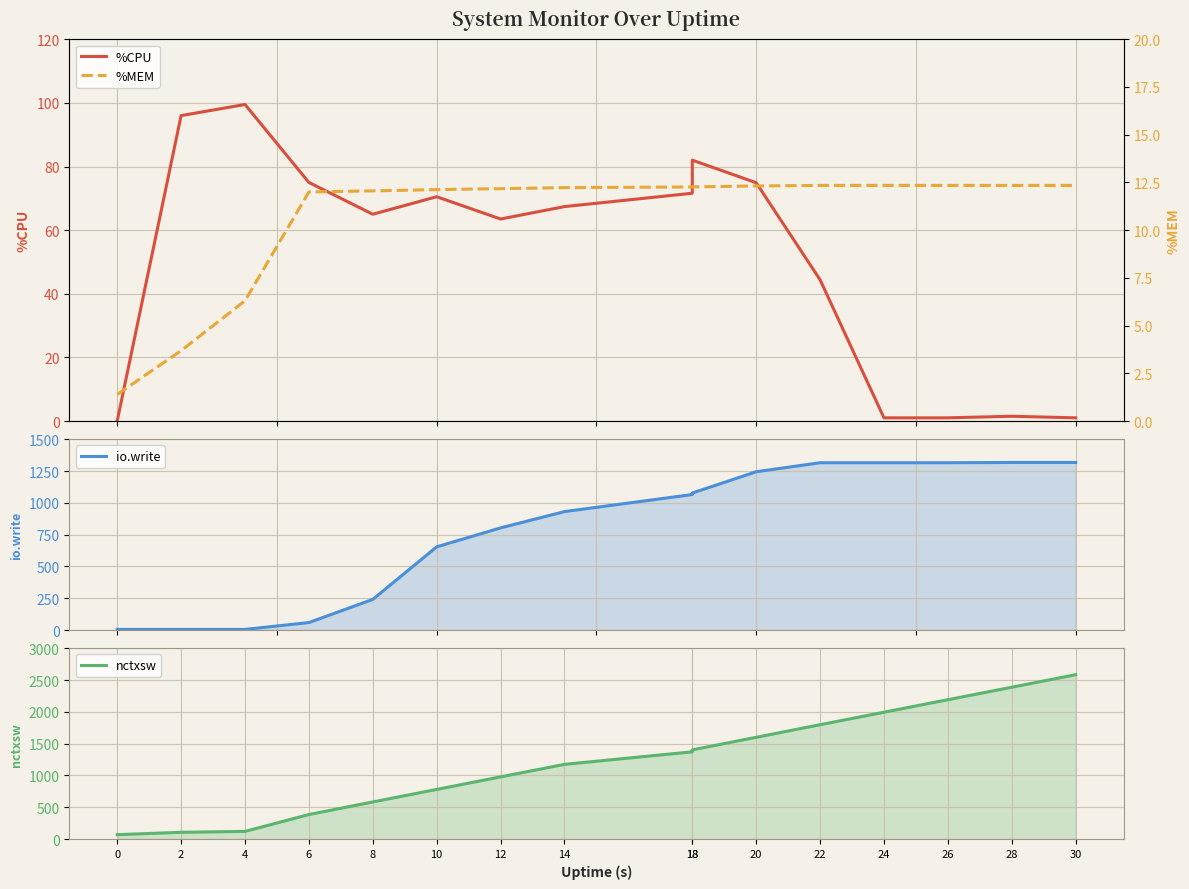

What is the sum of the io.write values at 0 and 12?

808.0